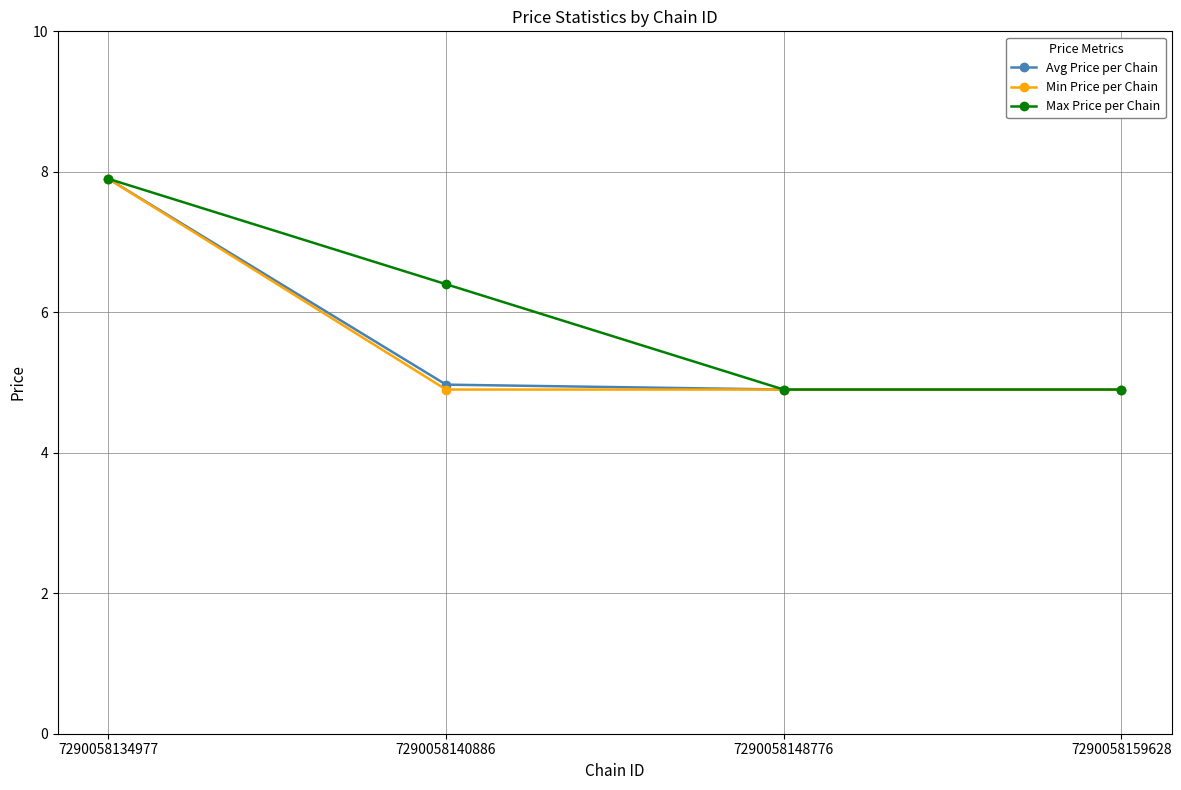

How many distinct data groups are displayed?

3